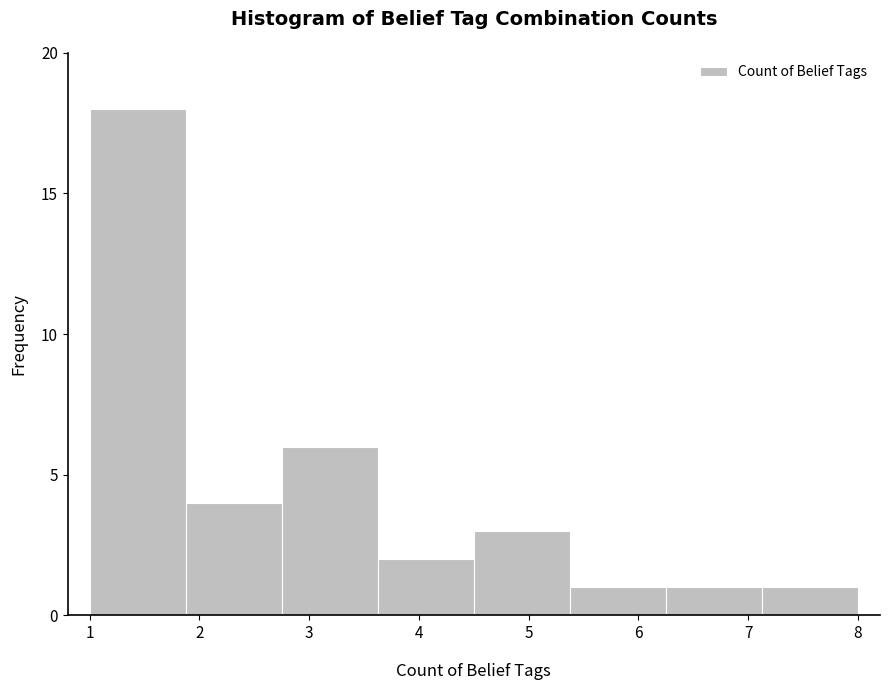

How tall is the bar that spans 2.8 to 3.6 on the x-axis? Neither the bar edges nor the heights are printed on the chart, so give them approximately, as read against the axes.

6